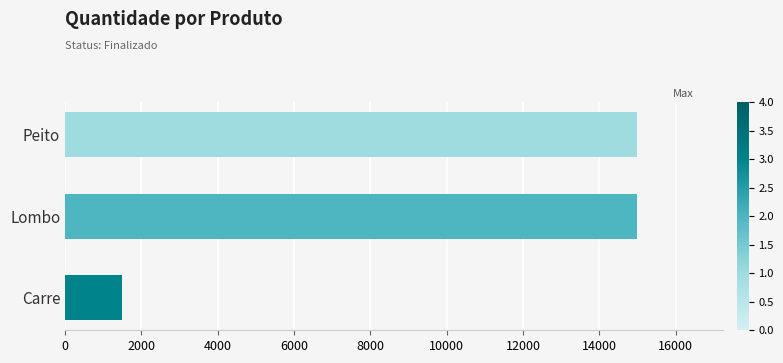

Reading bottom to top, what are all the values shown in this chart?

1500	15000	15000